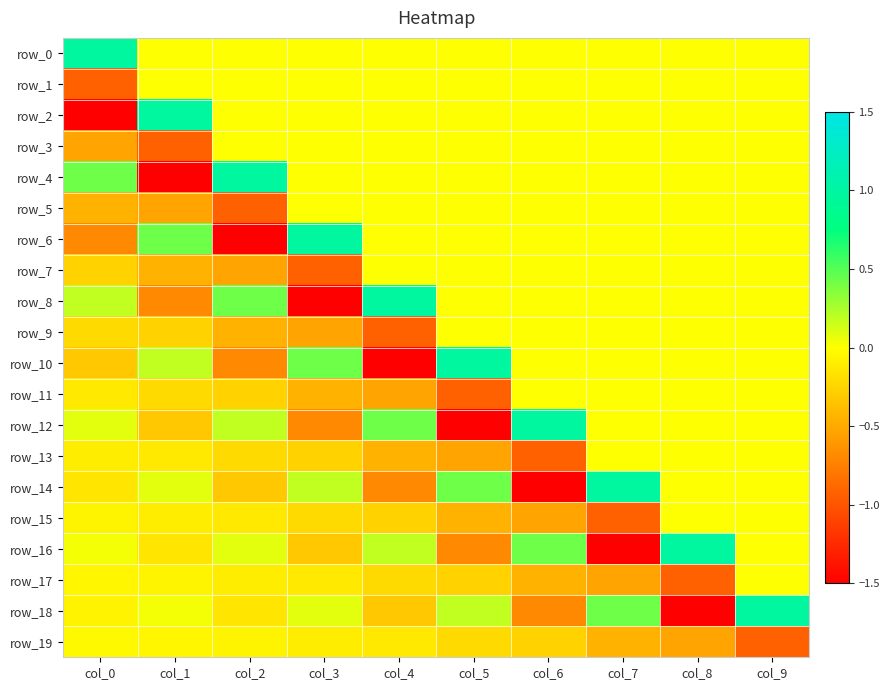

What is the minimum value for row_14?

-1.5